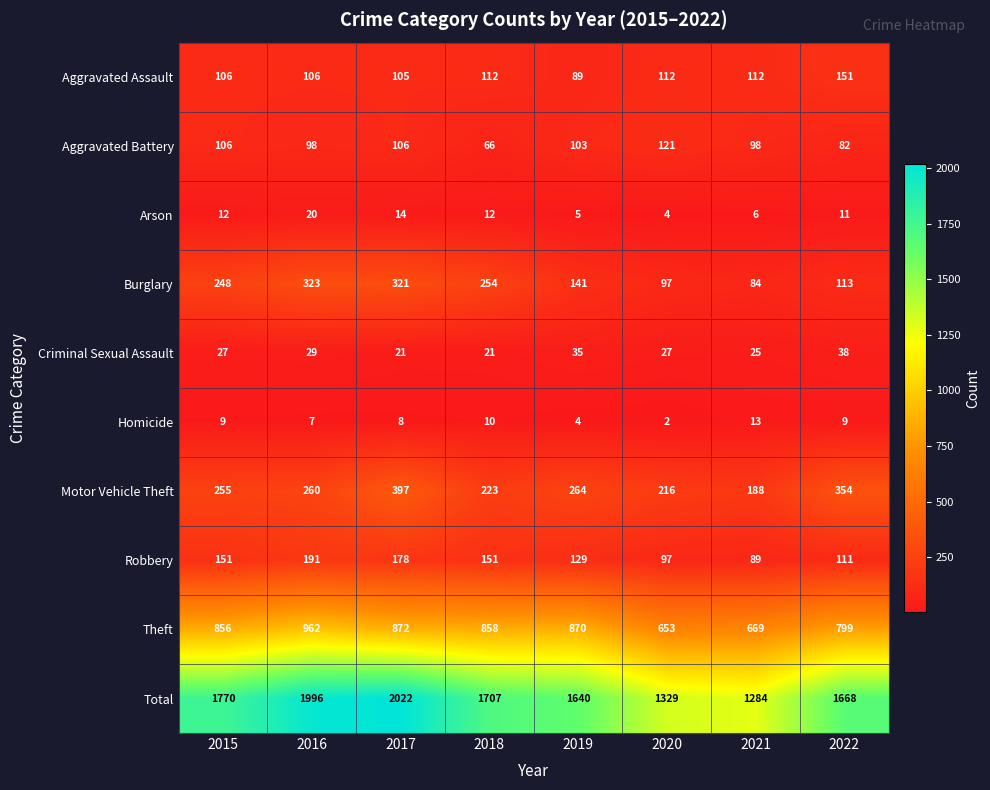

The Aggravated Assault series shows 29 at 2019. True or false?

False